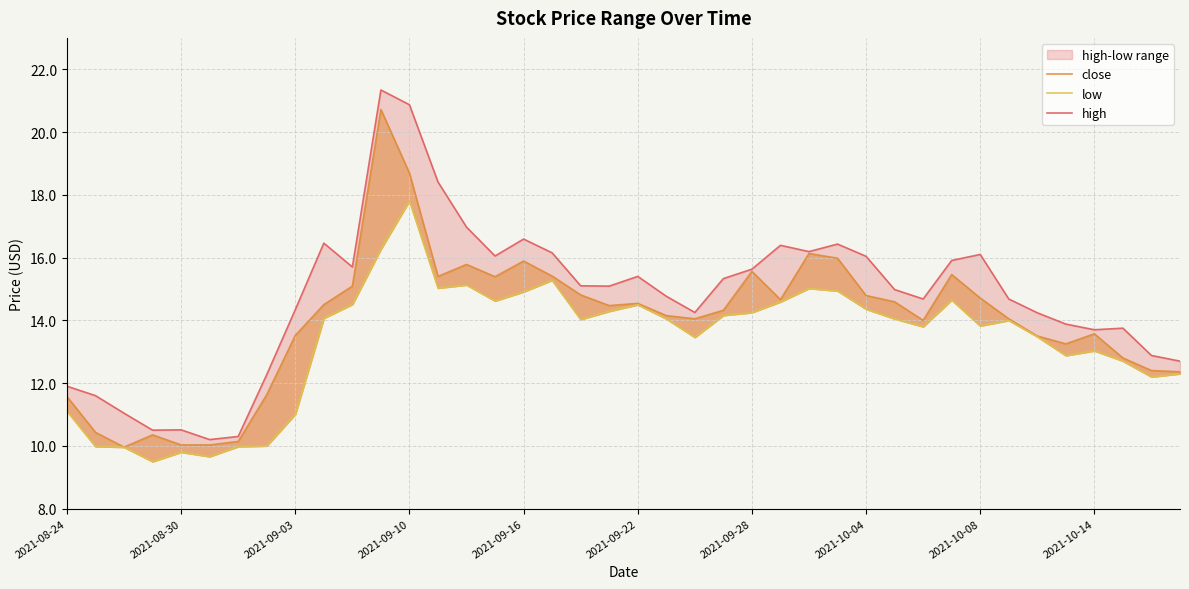

How many interior local peaks does the high series have?

9